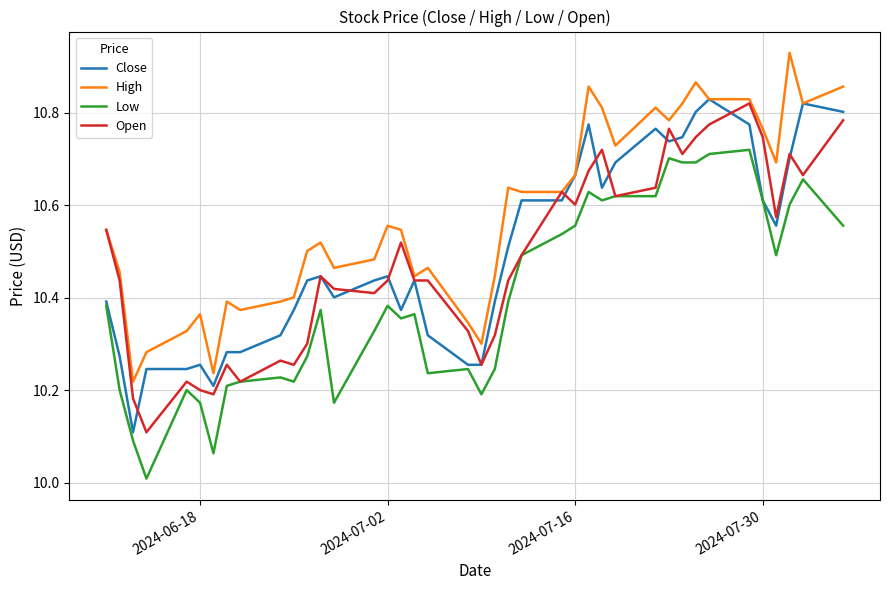

True or false: High and Low cross at least once.

False